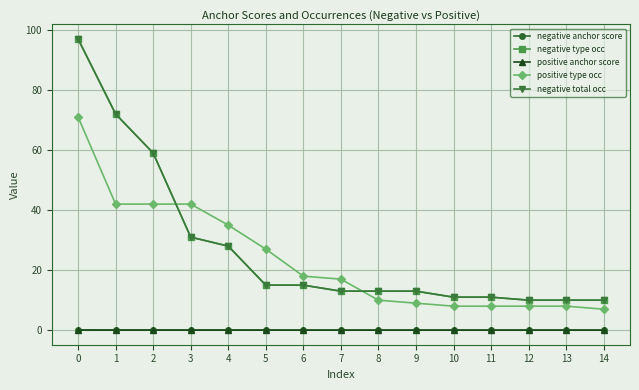

What is the sum of all positive anchor score values?

0.3